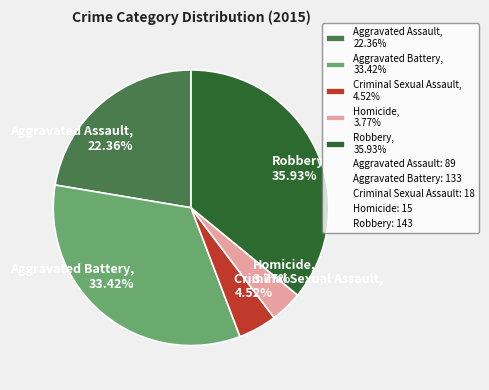

Is it true that Homicide is 4% of the pie?

True